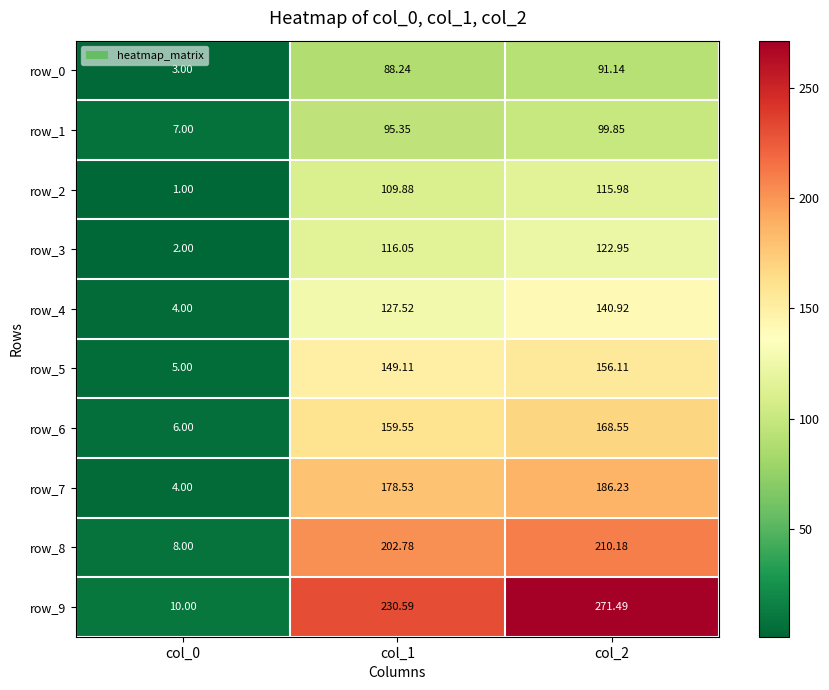

Is the value of row_3 at col_1 greater than the value of row_9 at col_2?

No